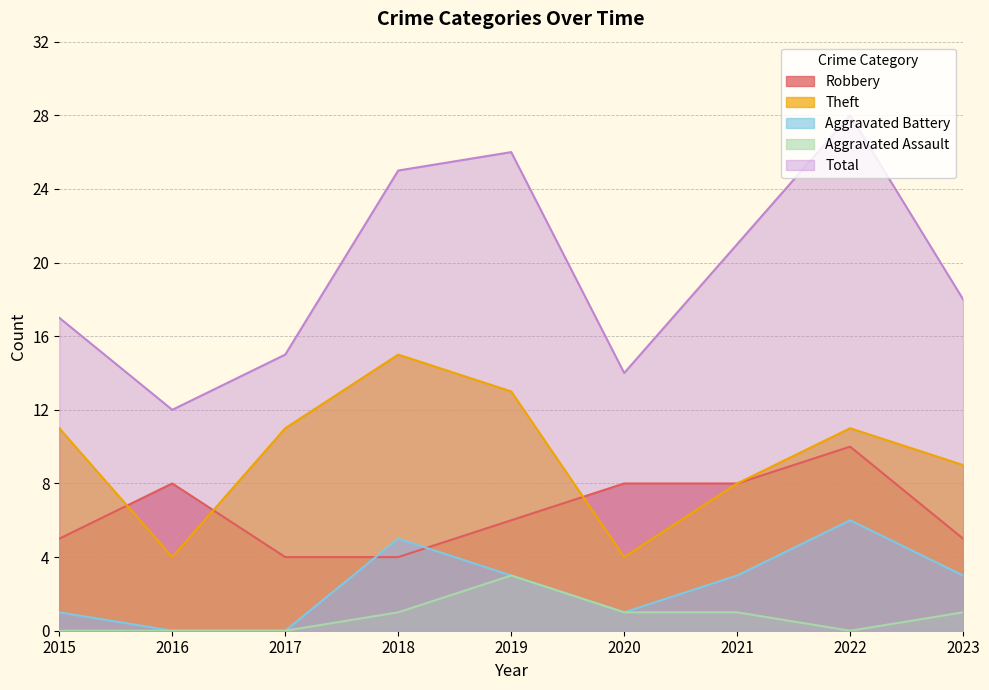

Between 2018 and 2020, which is larger?

2020